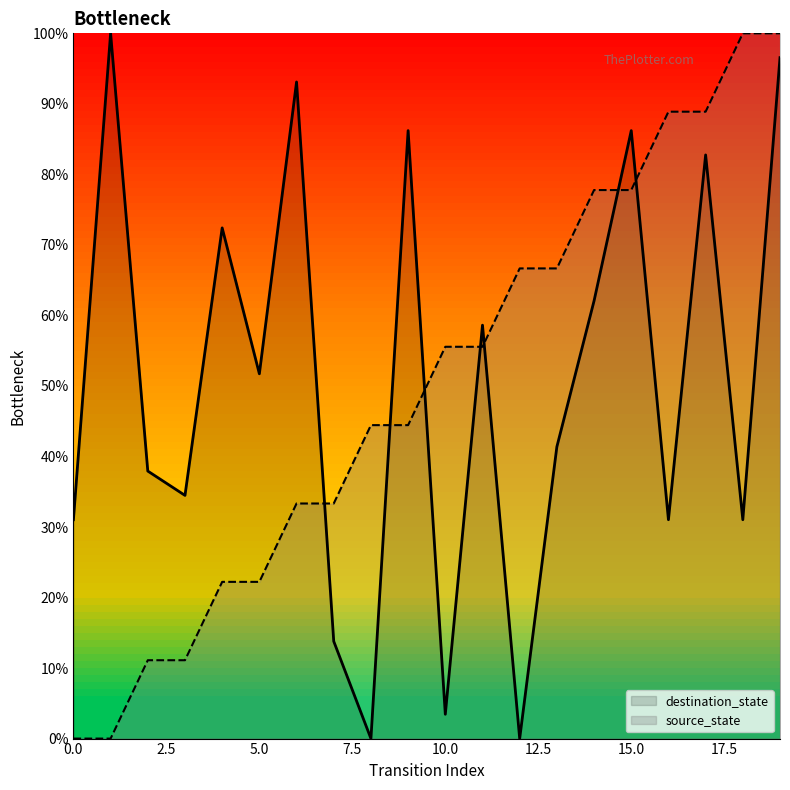

What is the sum of all destination_state values?

1013.8